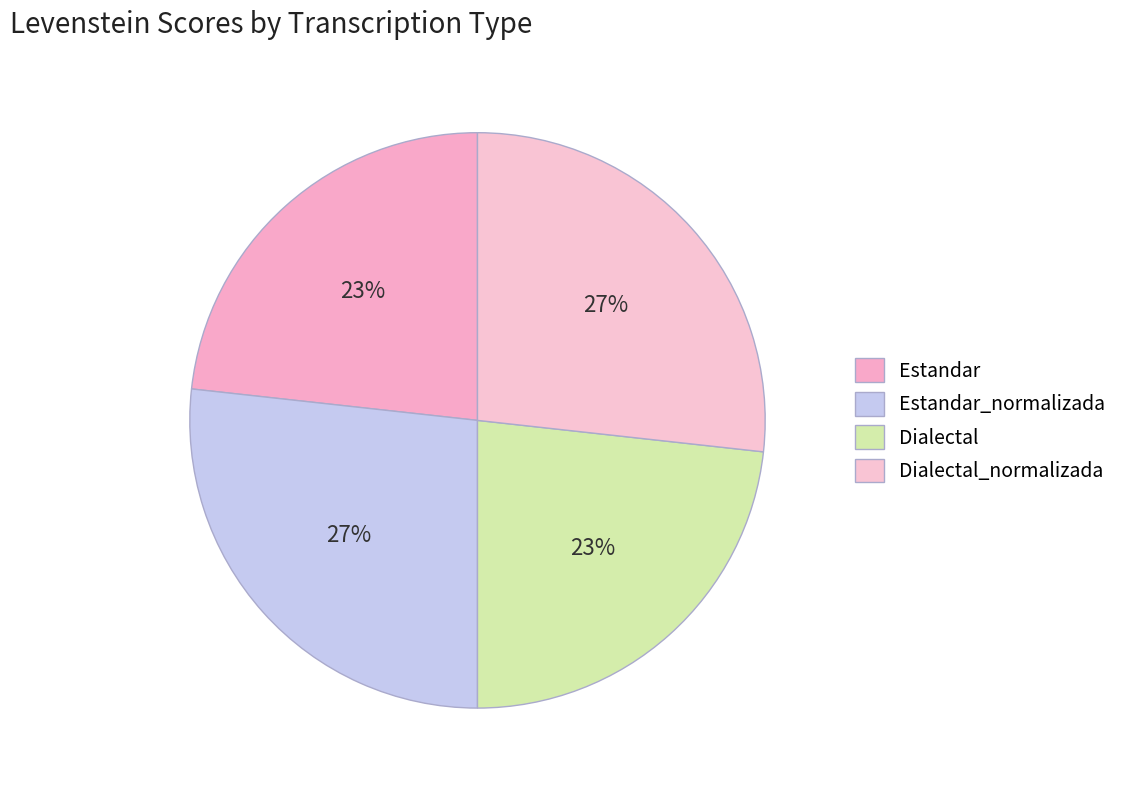

Count the number of slices in the pie.

4